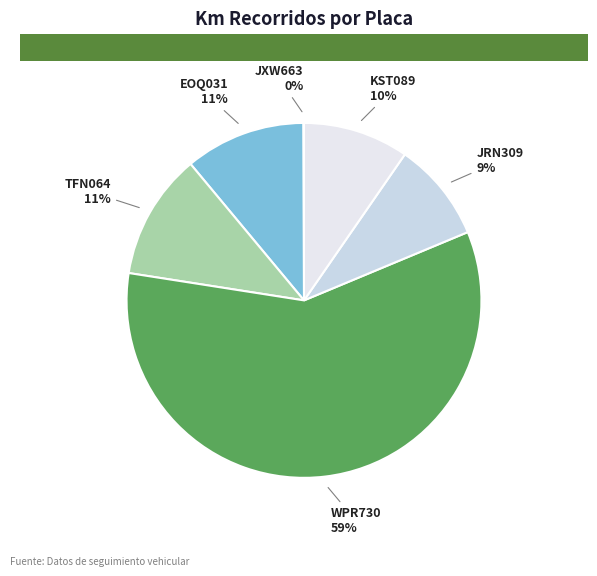

Which category accounts for the majority?

WPR730